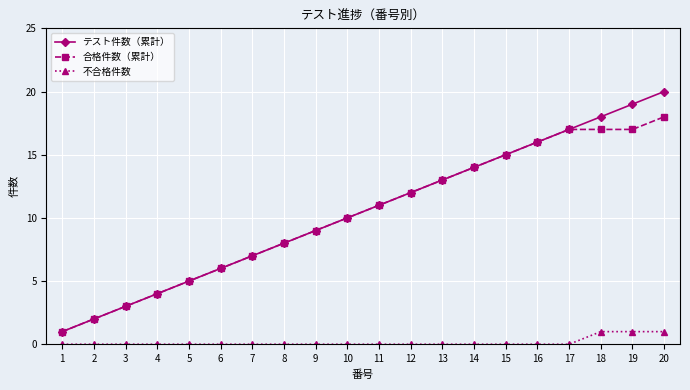

What is the maximum value for テスト件数（累計）?

20